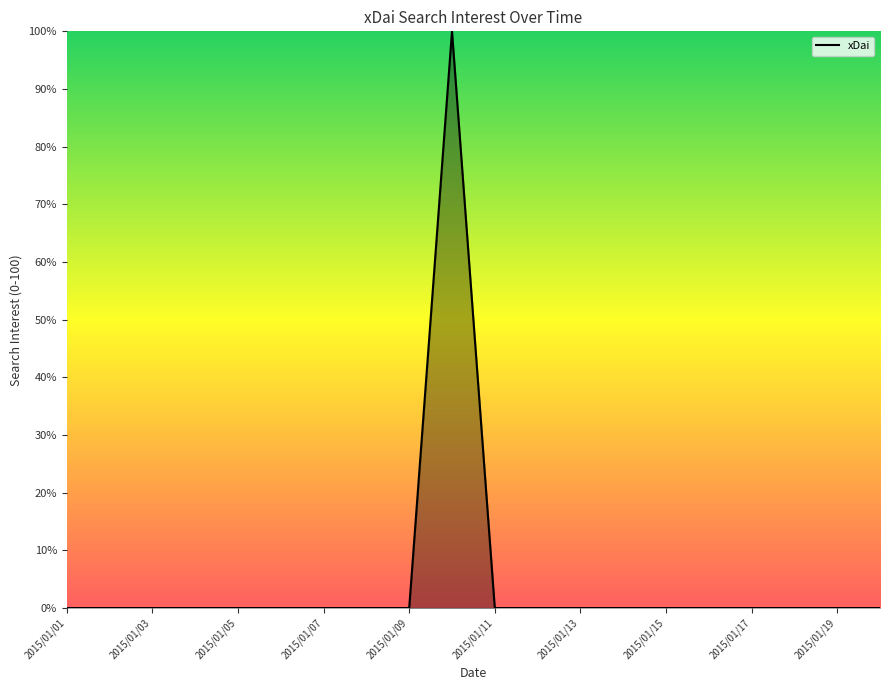

What is the greatest value displayed?

100